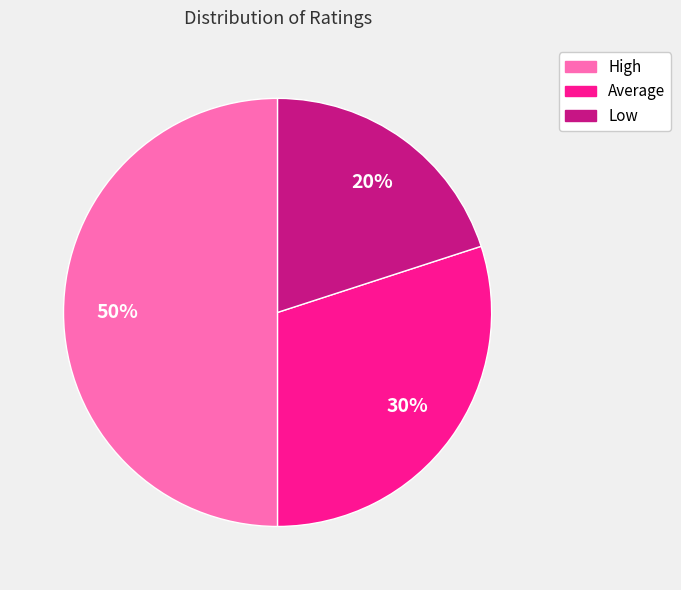

Does Low account for over 50% of the chart?

No